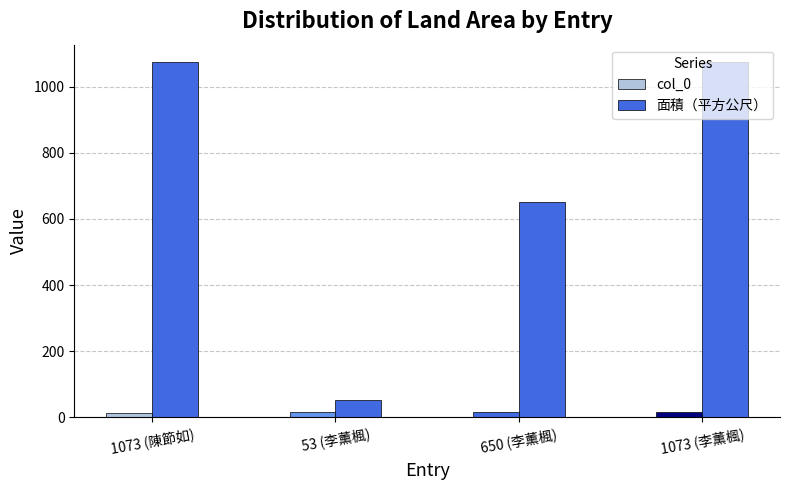

Is it true that 面積（平方公尺） equals 53 at 53 (李薰楓)?

True